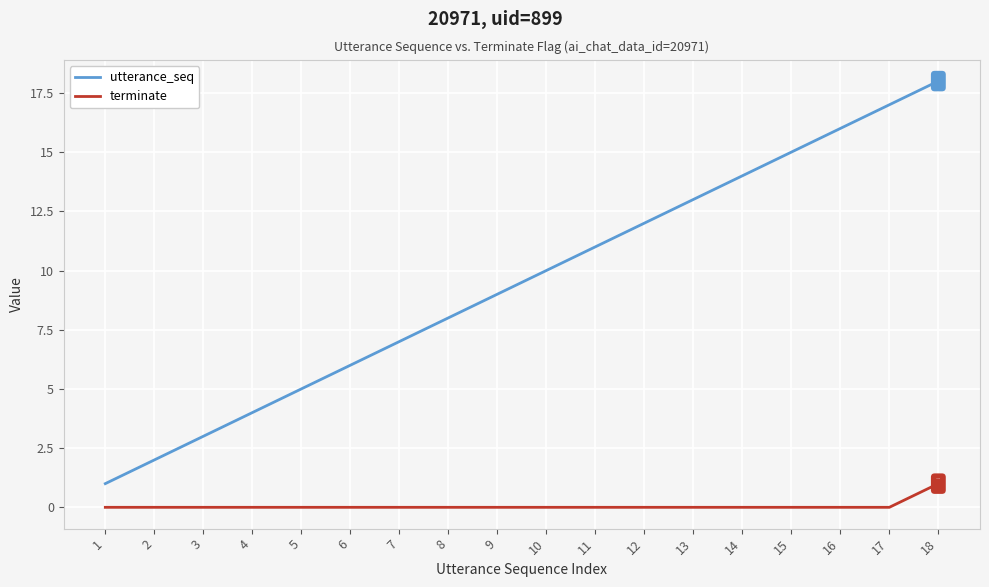

What are all the series names shown in the legend?

utterance_seq, terminate